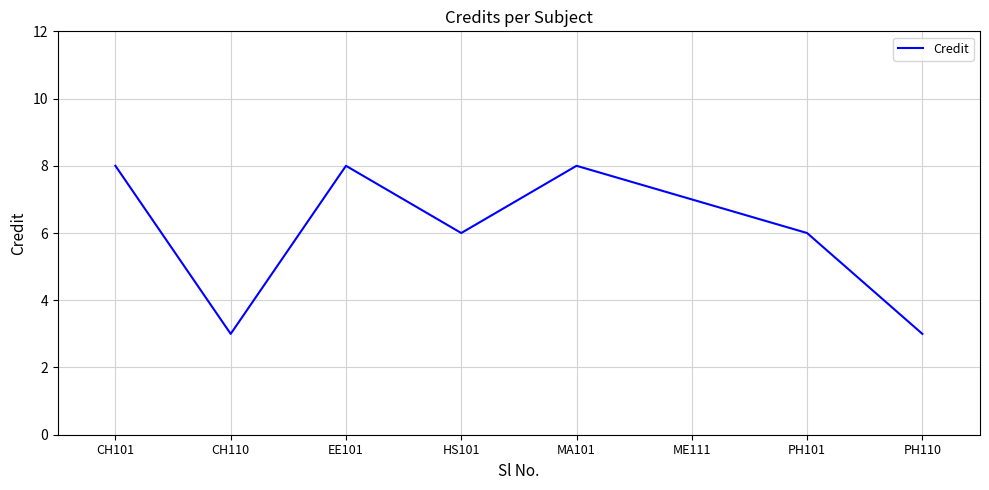

How many interior local peaks (higher than both neighbors) does the data have?

2